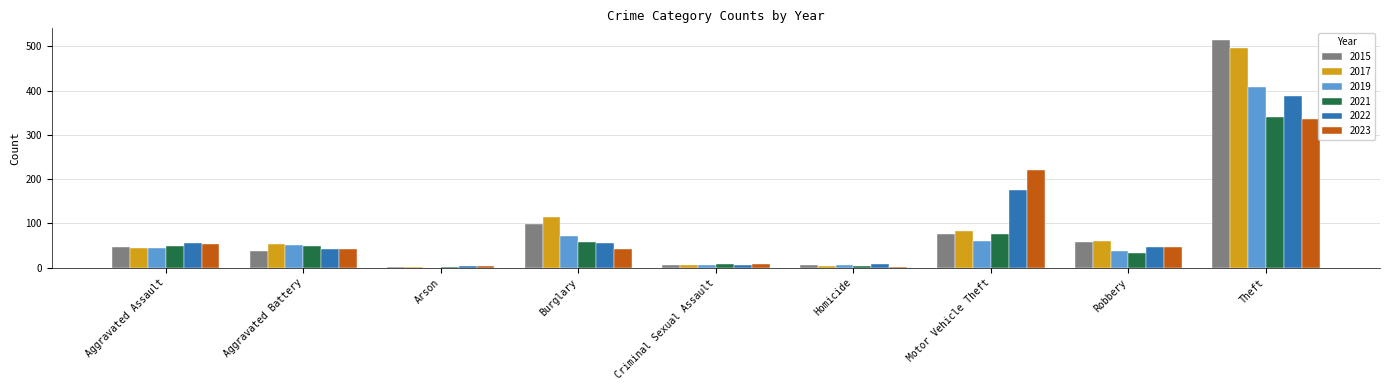

What is the greatest value displayed?

515